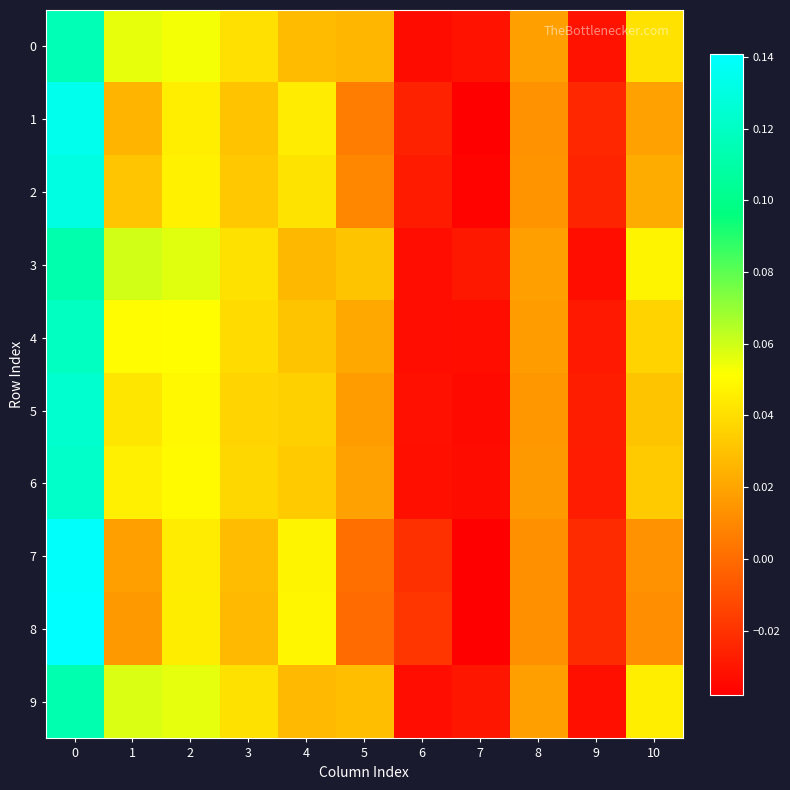

Between 8 and 6, which is larger?

8